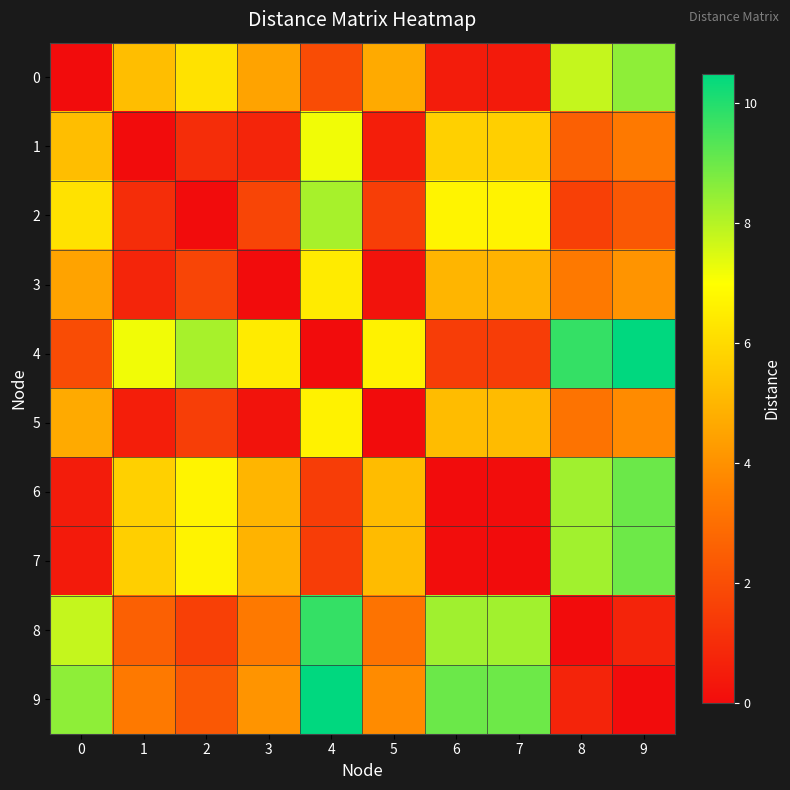

Reading left to right, transcribe all the data shown in this chart.

0: 0=0.0	1=5.2	2=6.2	3=4.5	4=2.0	5=4.7	6=0.5	7=0.5	8=7.8	9=8.5
1: 0=5.2	1=0.0	2=1.0	3=0.8	4=7.2	5=0.5	6=5.7	7=5.7	8=2.6	9=3.3
2: 0=6.2	1=1.0	2=0.0	3=1.7	4=8.2	5=1.5	6=6.7	7=6.7	8=1.6	9=2.3
3: 0=4.5	1=0.8	2=1.7	3=0.0	4=6.4	5=0.2	6=5.0	7=4.9	8=3.3	9=4.1
4: 0=2.0	1=7.2	2=8.2	3=6.4	4=0.0	5=6.7	6=1.5	7=1.5	8=9.8	9=10.5
5: 0=4.7	1=0.5	2=1.5	3=0.2	4=6.7	5=0.0	6=5.2	7=5.1	8=3.1	9=3.9
6: 0=0.5	1=5.7	2=6.7	3=5.0	4=1.5	5=5.2	6=0.0	7=0.0	8=8.3	9=9.0
7: 0=0.5	1=5.7	2=6.7	3=4.9	4=1.5	5=5.1	6=0.0	7=0.0	8=8.3	9=9.0
8: 0=7.8	1=2.6	2=1.6	3=3.3	4=9.8	5=3.1	6=8.3	7=8.3	8=0.0	9=0.7
9: 0=8.5	1=3.3	2=2.3	3=4.1	4=10.5	5=3.9	6=9.0	7=9.0	8=0.7	9=0.0